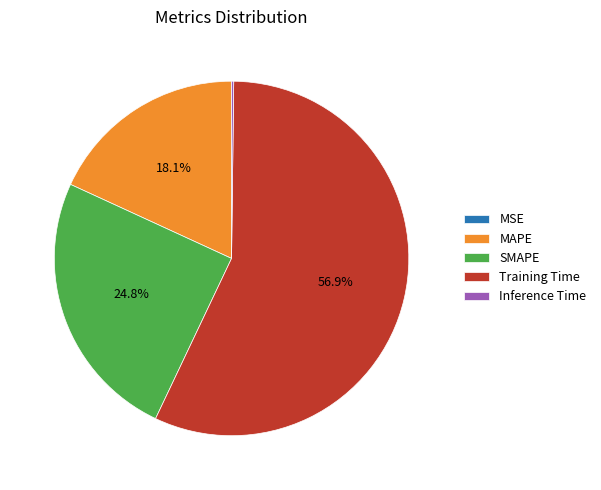

What portion of the pie excludes Training Time?

43.1%